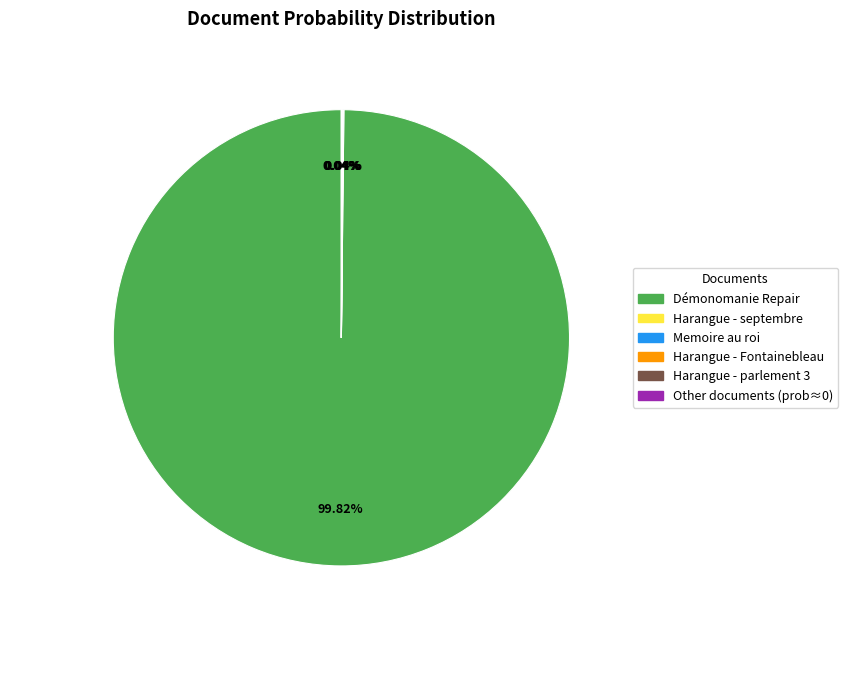

Is there a majority slice in this chart?

Yes